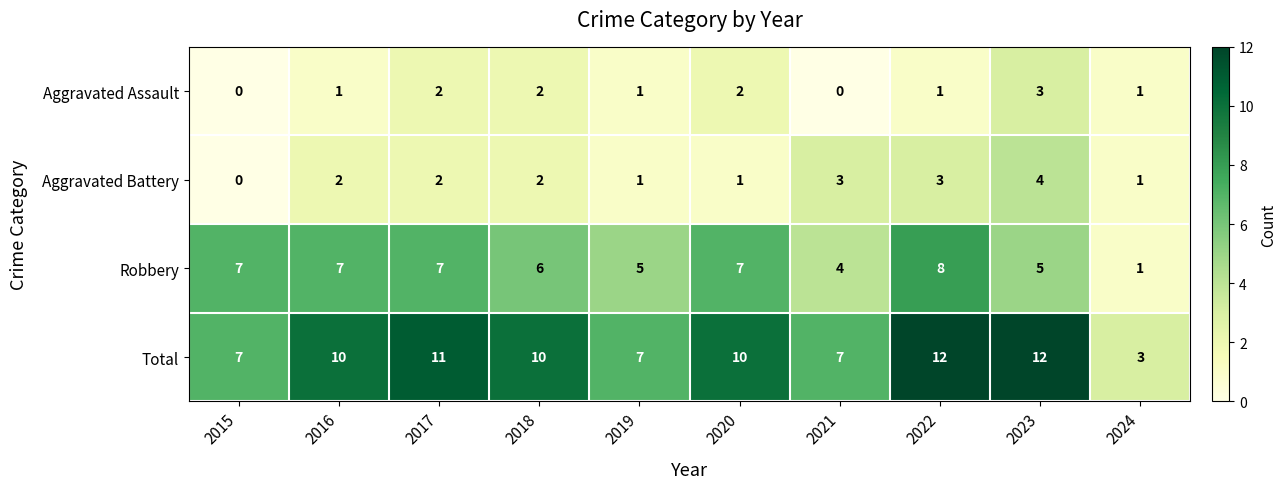

Count the Total values in the range 7 to 11.

7